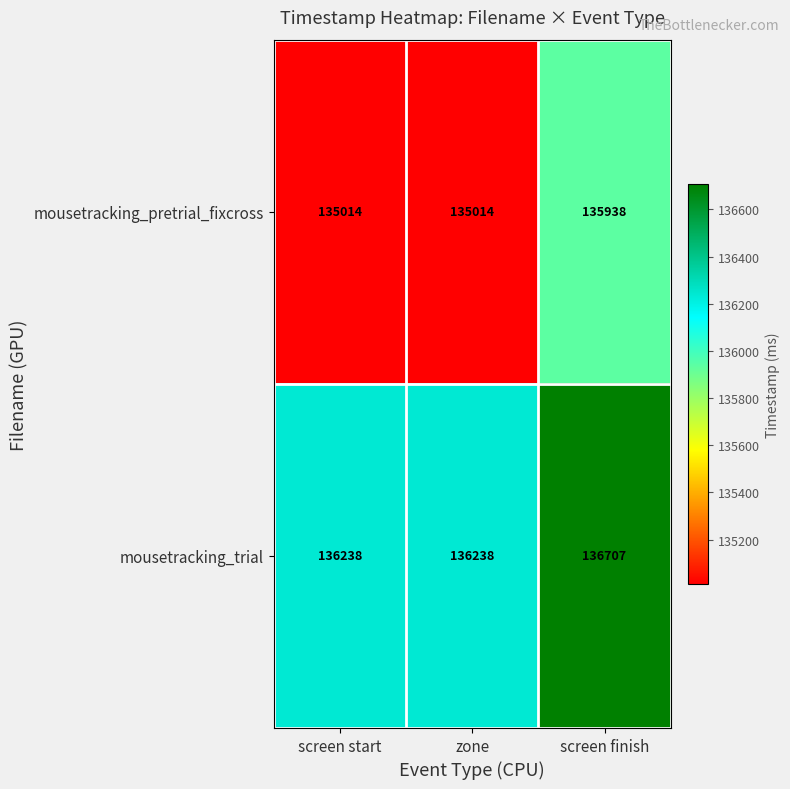

What is the spread (max minus min) of values at zone?

1224